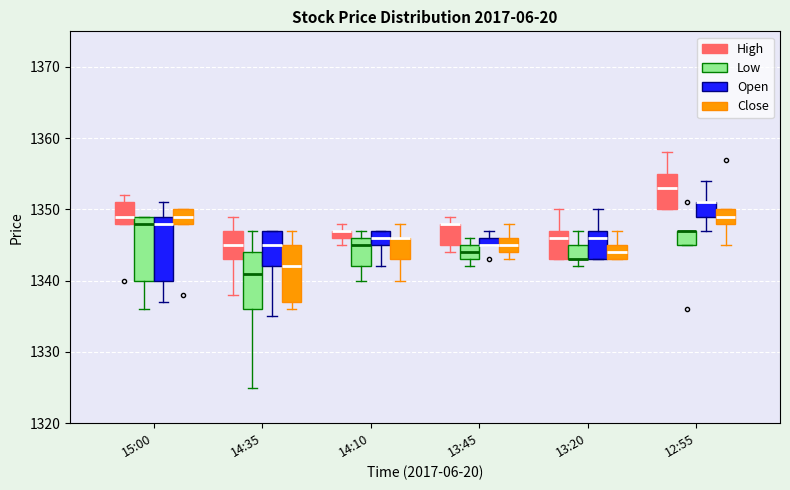

Where does the lower whisker of the box for 15:00 (Low) end on the y-axis? The values are not printed on the chart, so give them approximately, as read against the axis.

1336